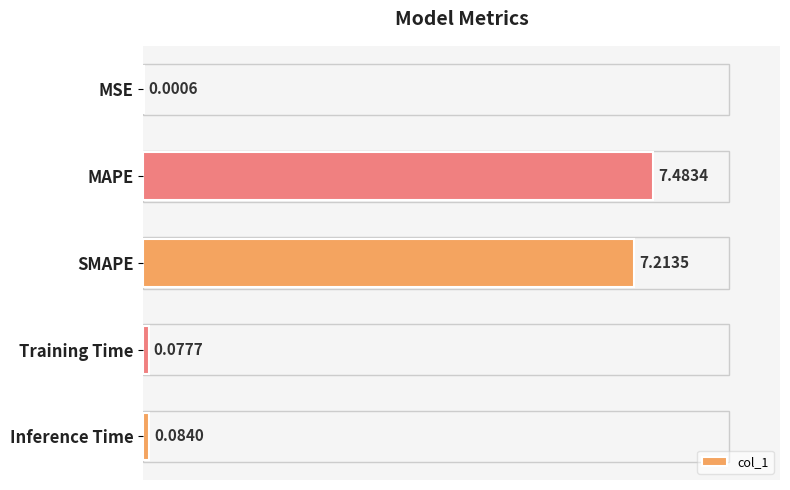

Between Training Time and MAPE, which is larger?

MAPE